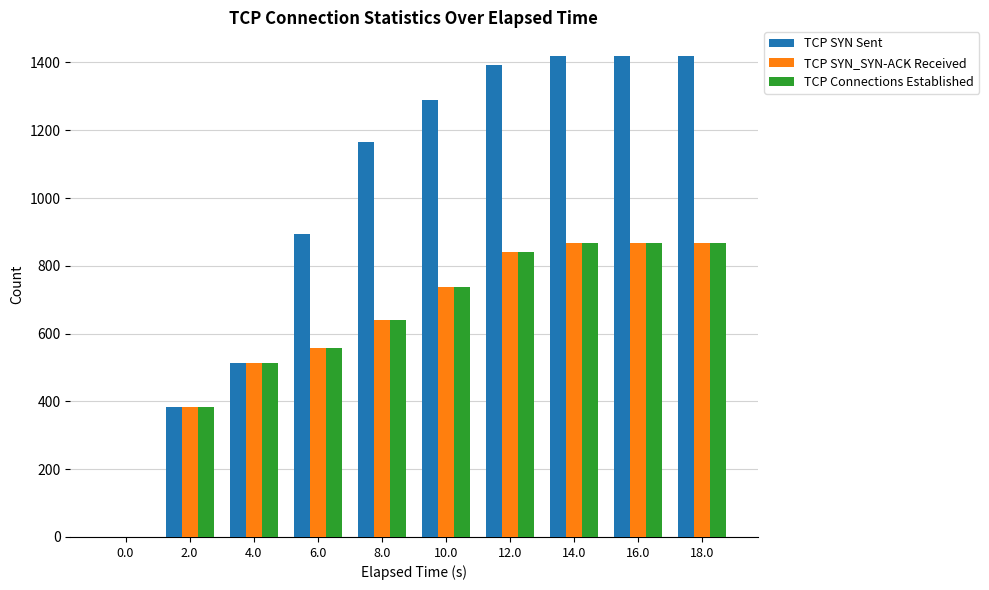

Which series has the largest total across all categories?

TCP SYN Sent